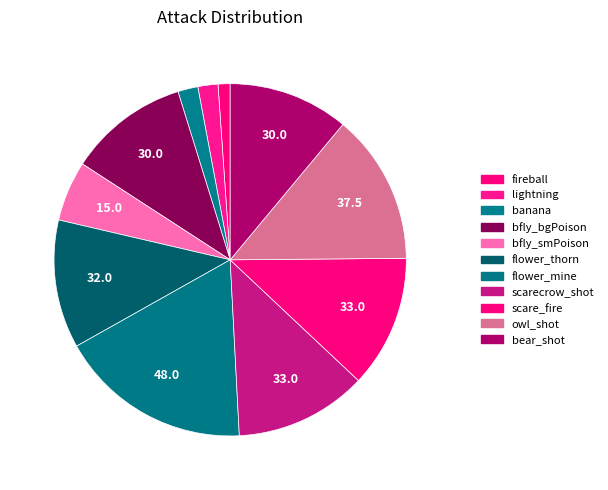

Count the number of slices in the pie.

11